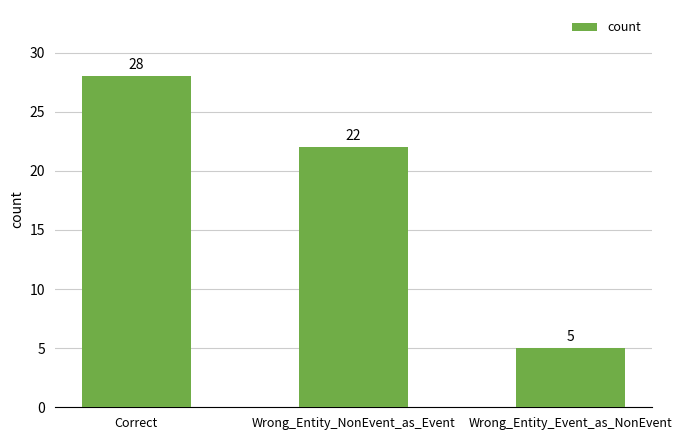

What is the sum of the values at Wrong_Entity_NonEvent_as_Event and Correct?

50